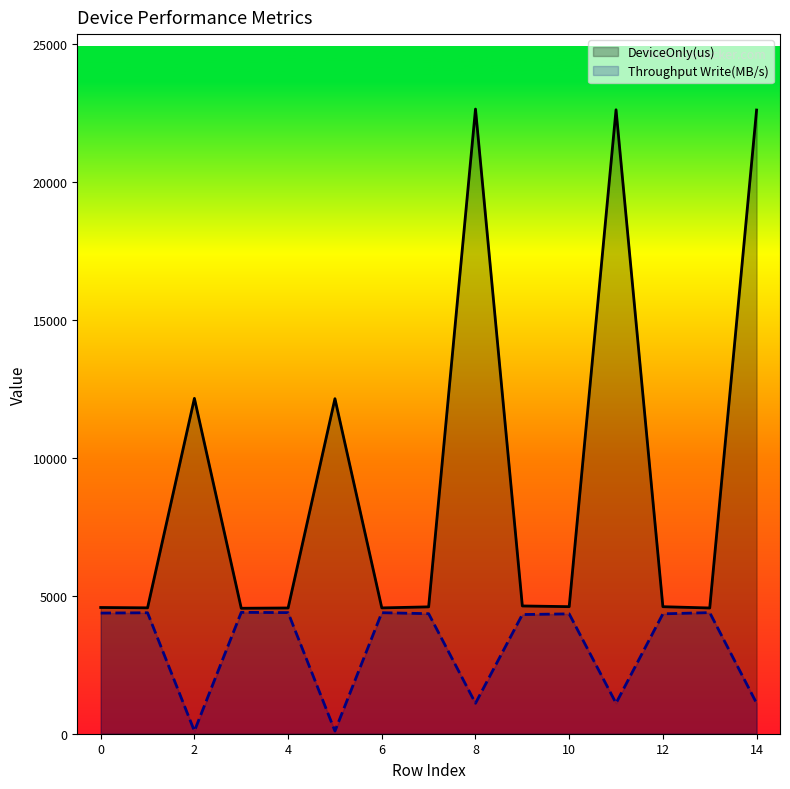

What is the approximate value of Throughput Write(MB/s) at 12?

4344.6